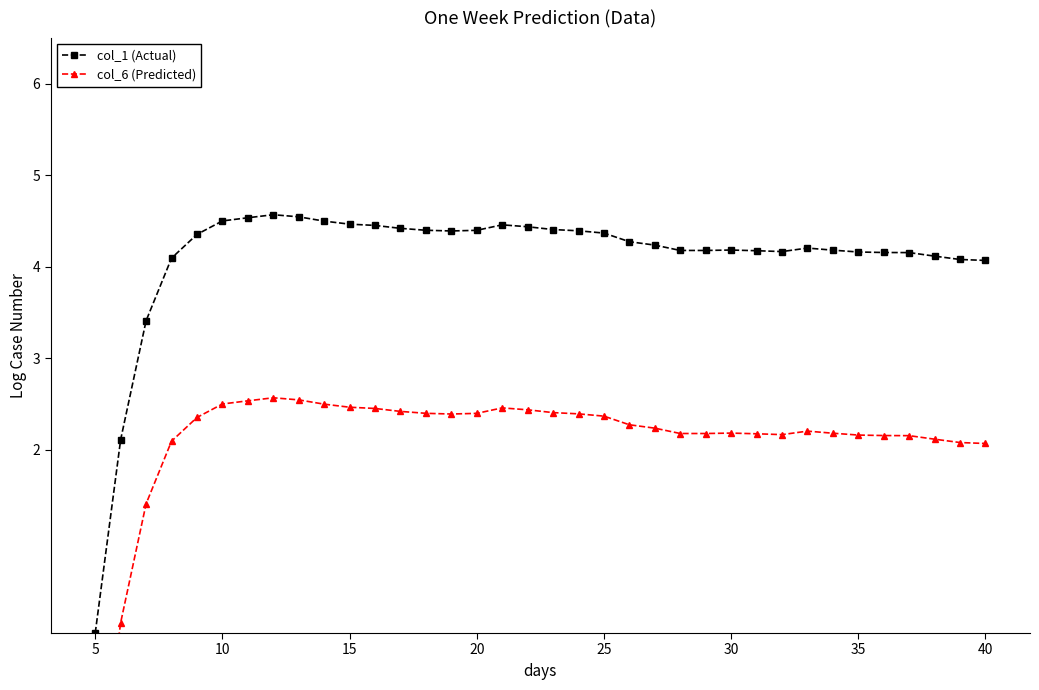

How many values in col_1 (Actual) are above zero?

35